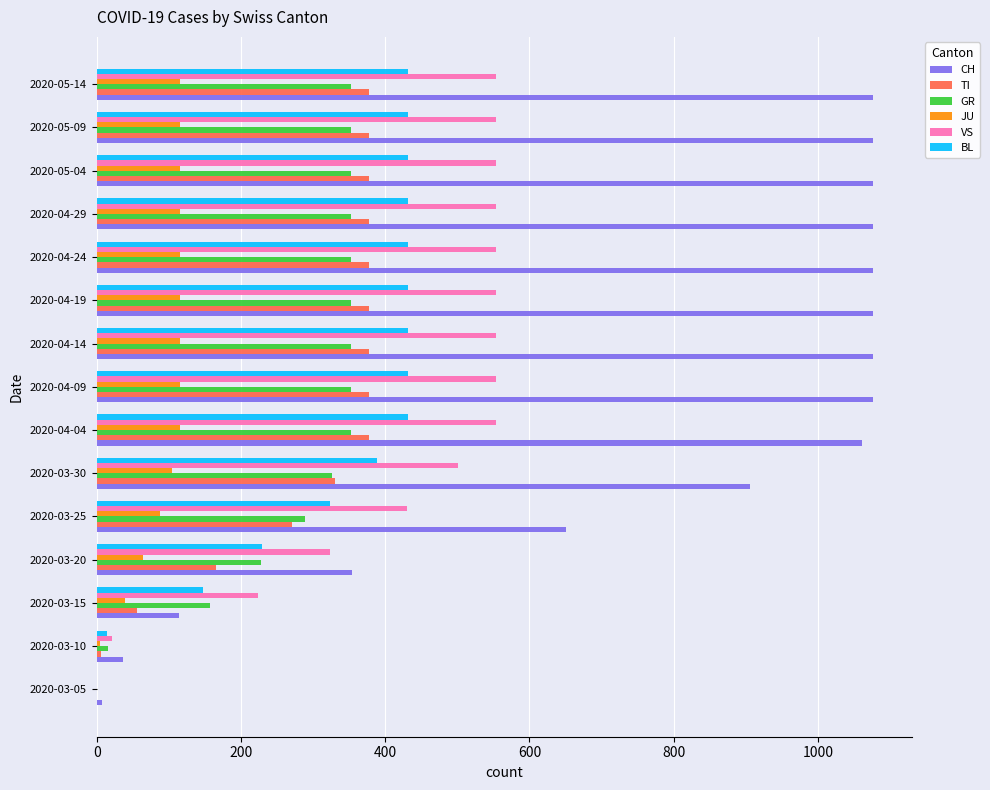

Which series changed the most between 2020-03-05 and 2020-04-19?

CH